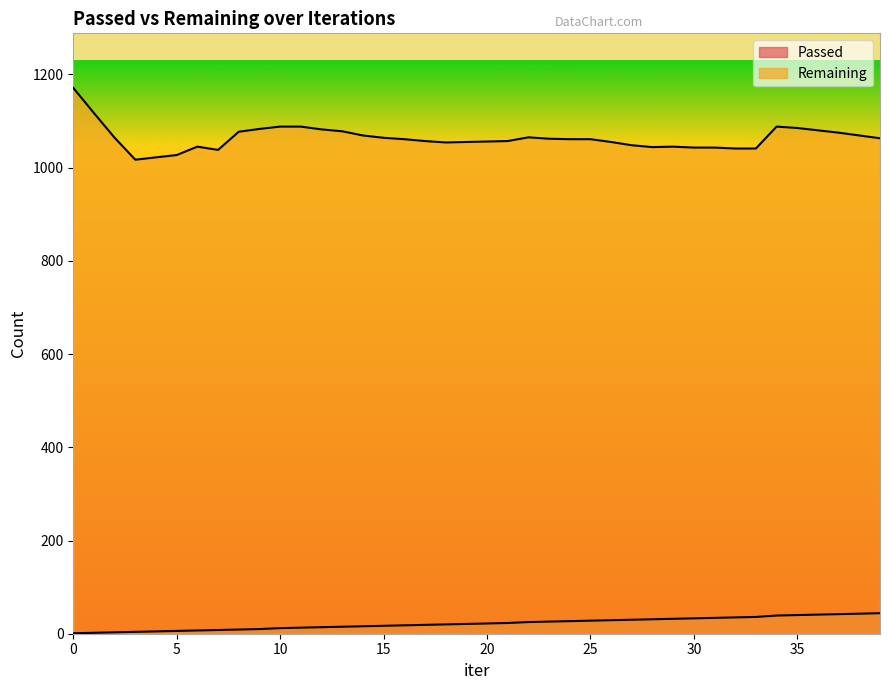

Is the value of Remaining at 12 greater than the value of Passed at 19?

Yes